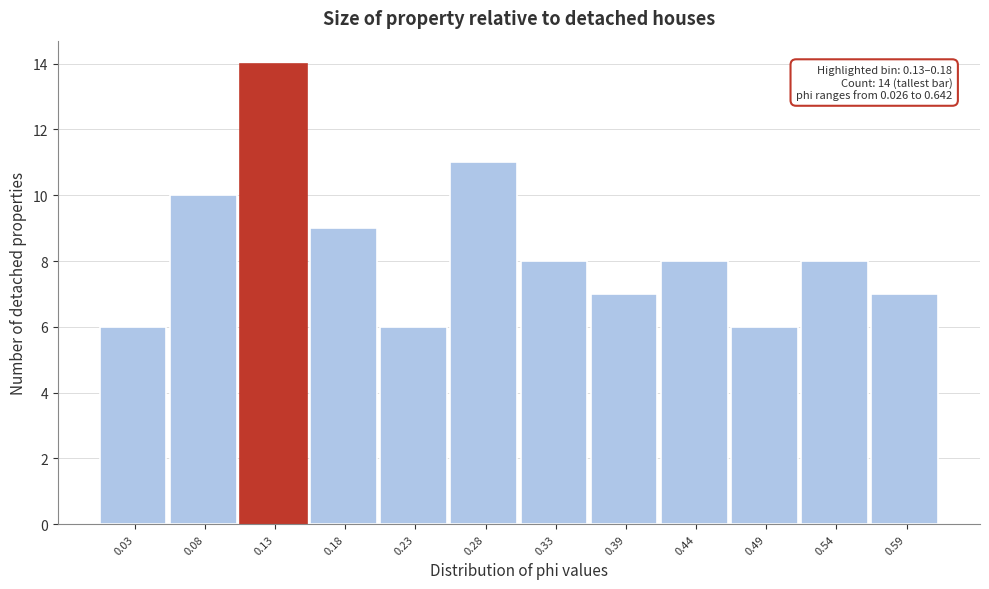

Reading left to right, what are all the values shown in this chart?

6	10	14	9	6	11	8	7	8	6	8	7